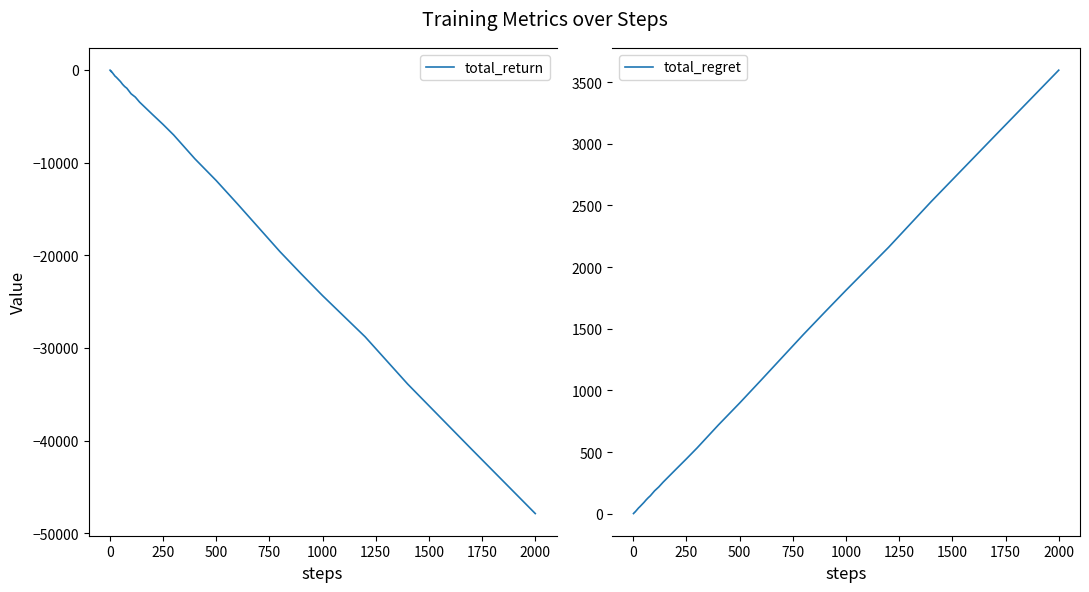

The total_regret series shows 898 at 500. True or false?

True